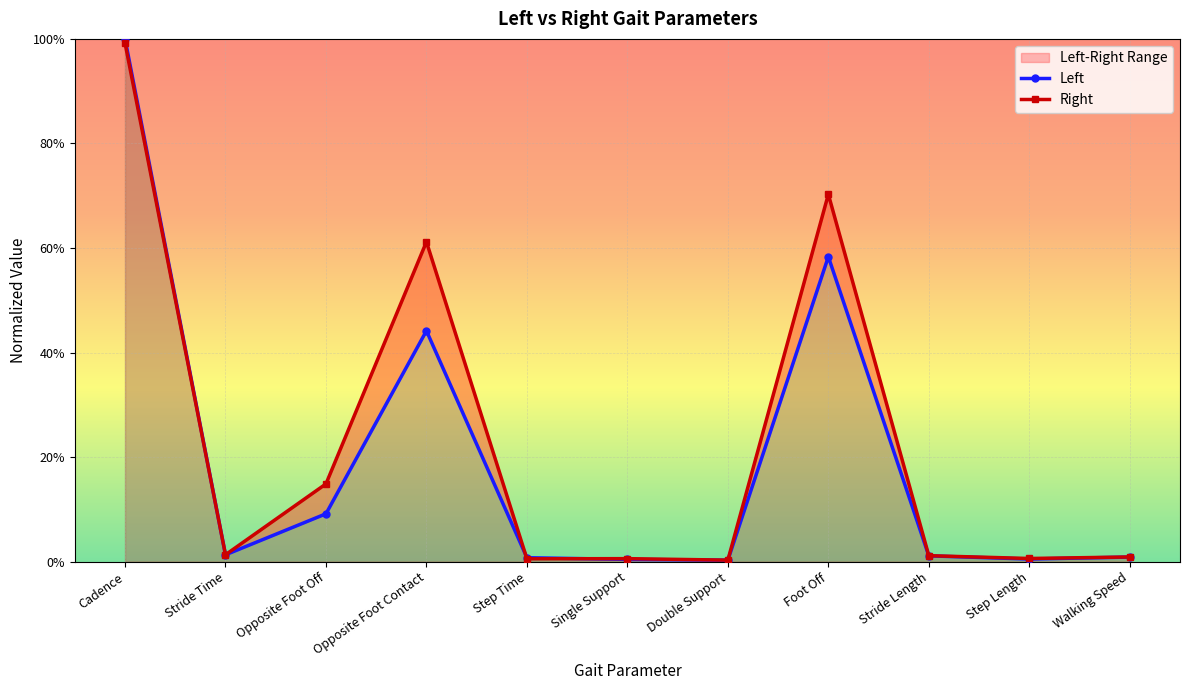

How many interior local valleys does the Left series have?

3